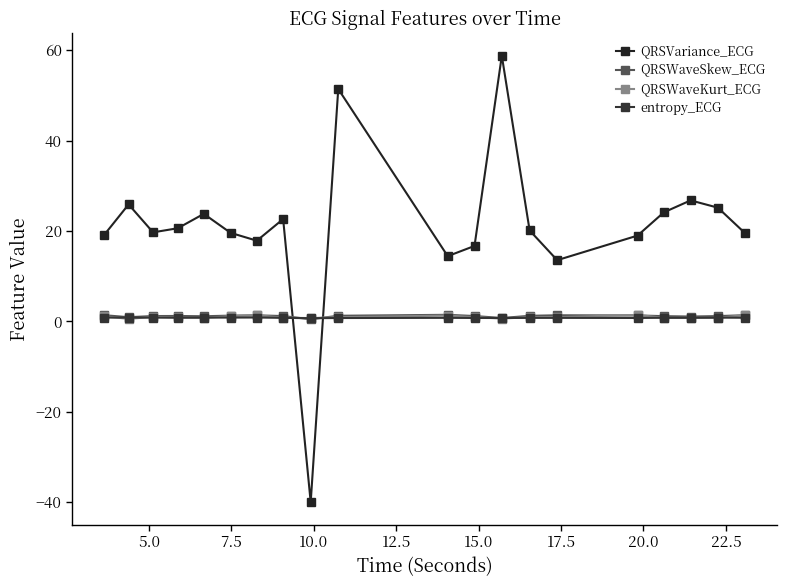

What is the lowest value of the QRSWaveKurt_ECG series?

0.6